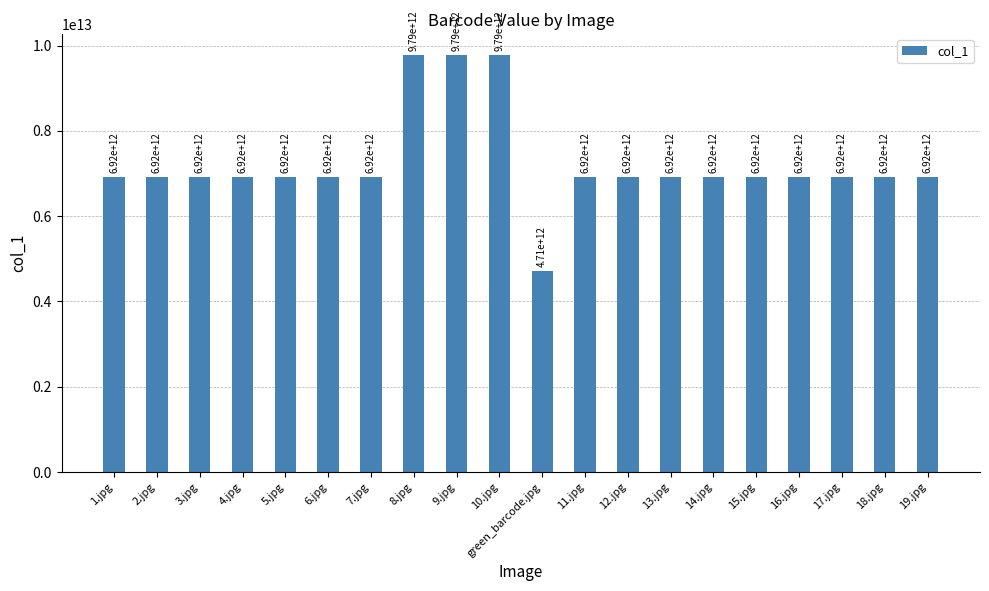

What is the difference between the values at 8.jpg and 1.jpg?

2865946770204